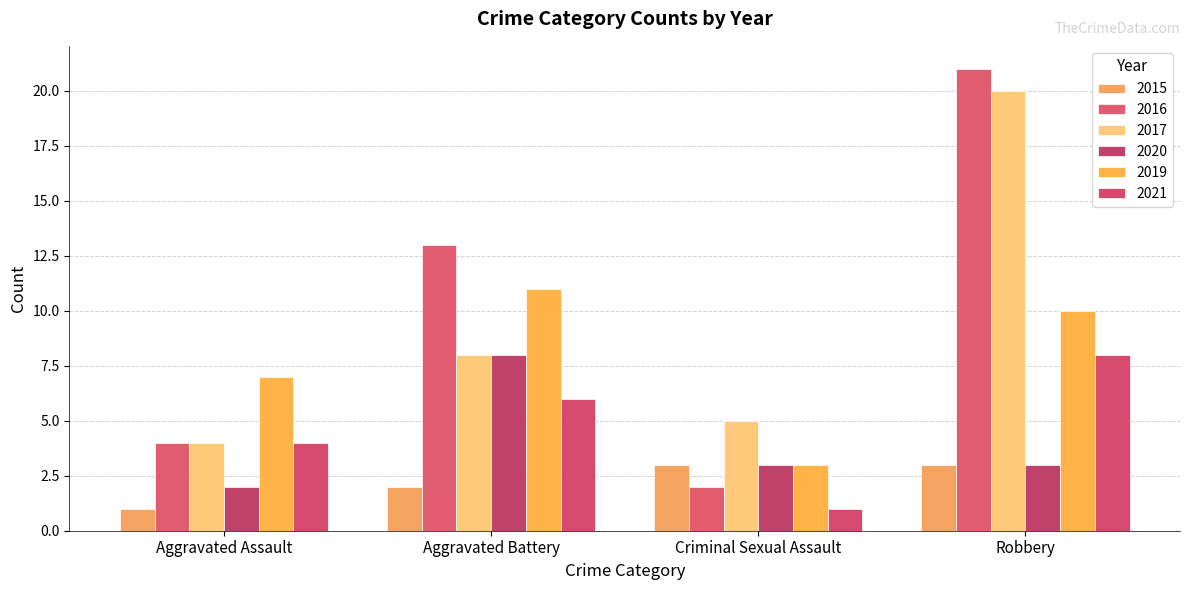

Which has a higher value, Aggravated Assault or Criminal Sexual Assault?

Criminal Sexual Assault